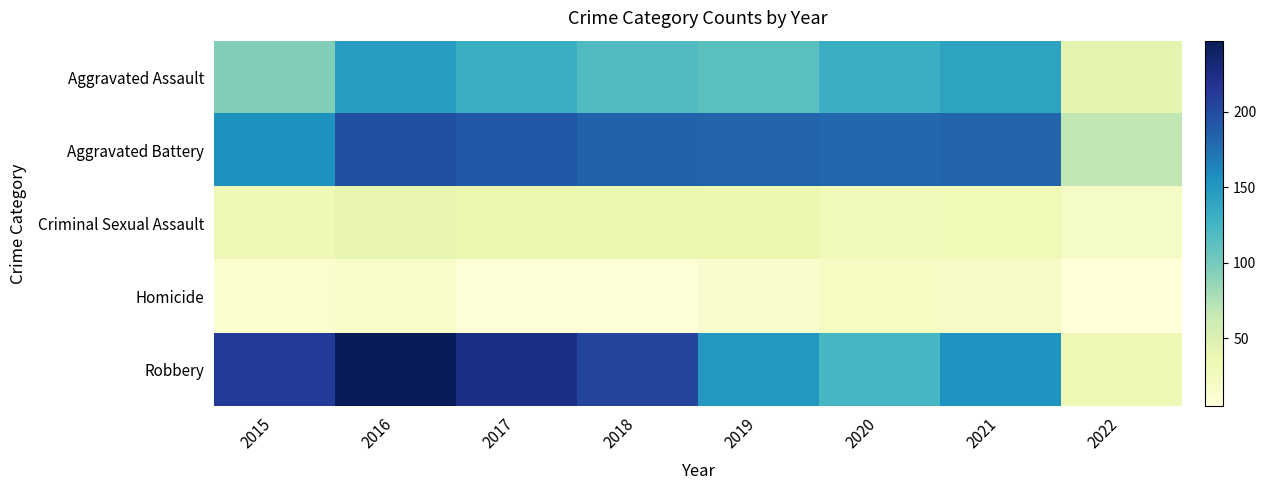

At which category is the sum across all series the highest?

2016